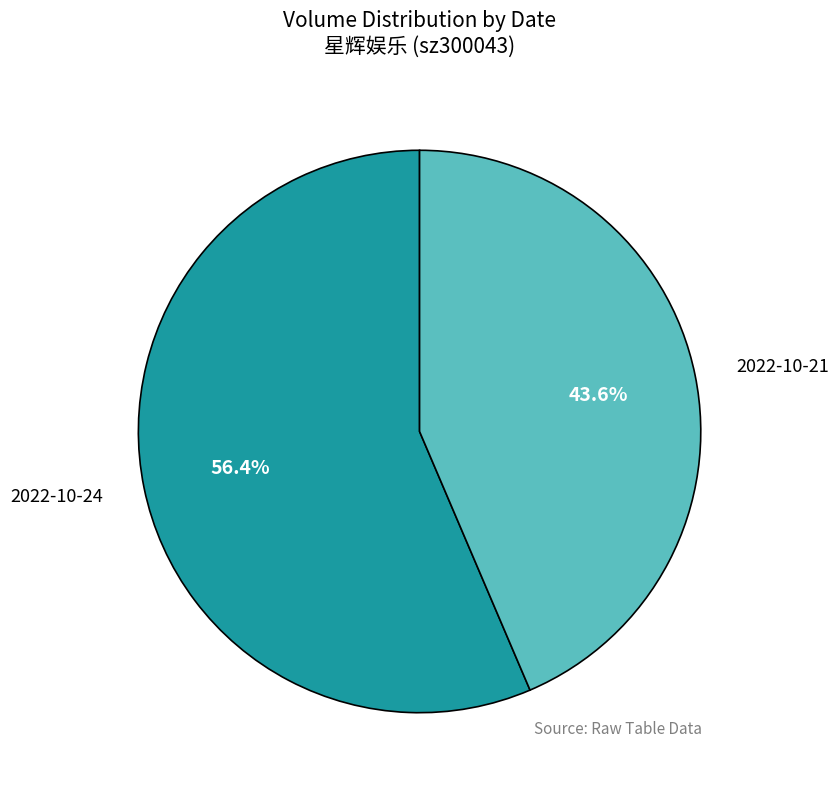

Is there a majority slice in this chart?

Yes